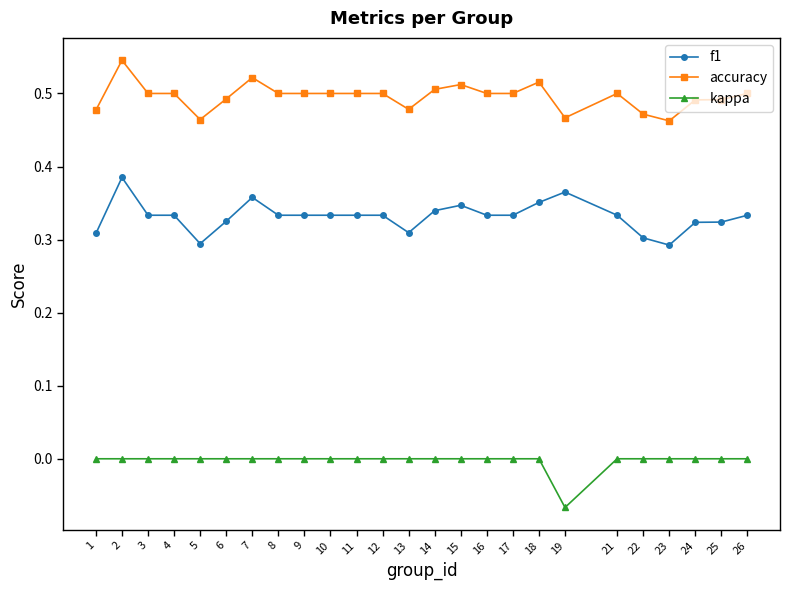

At which label does kappa reach its minimum?

19